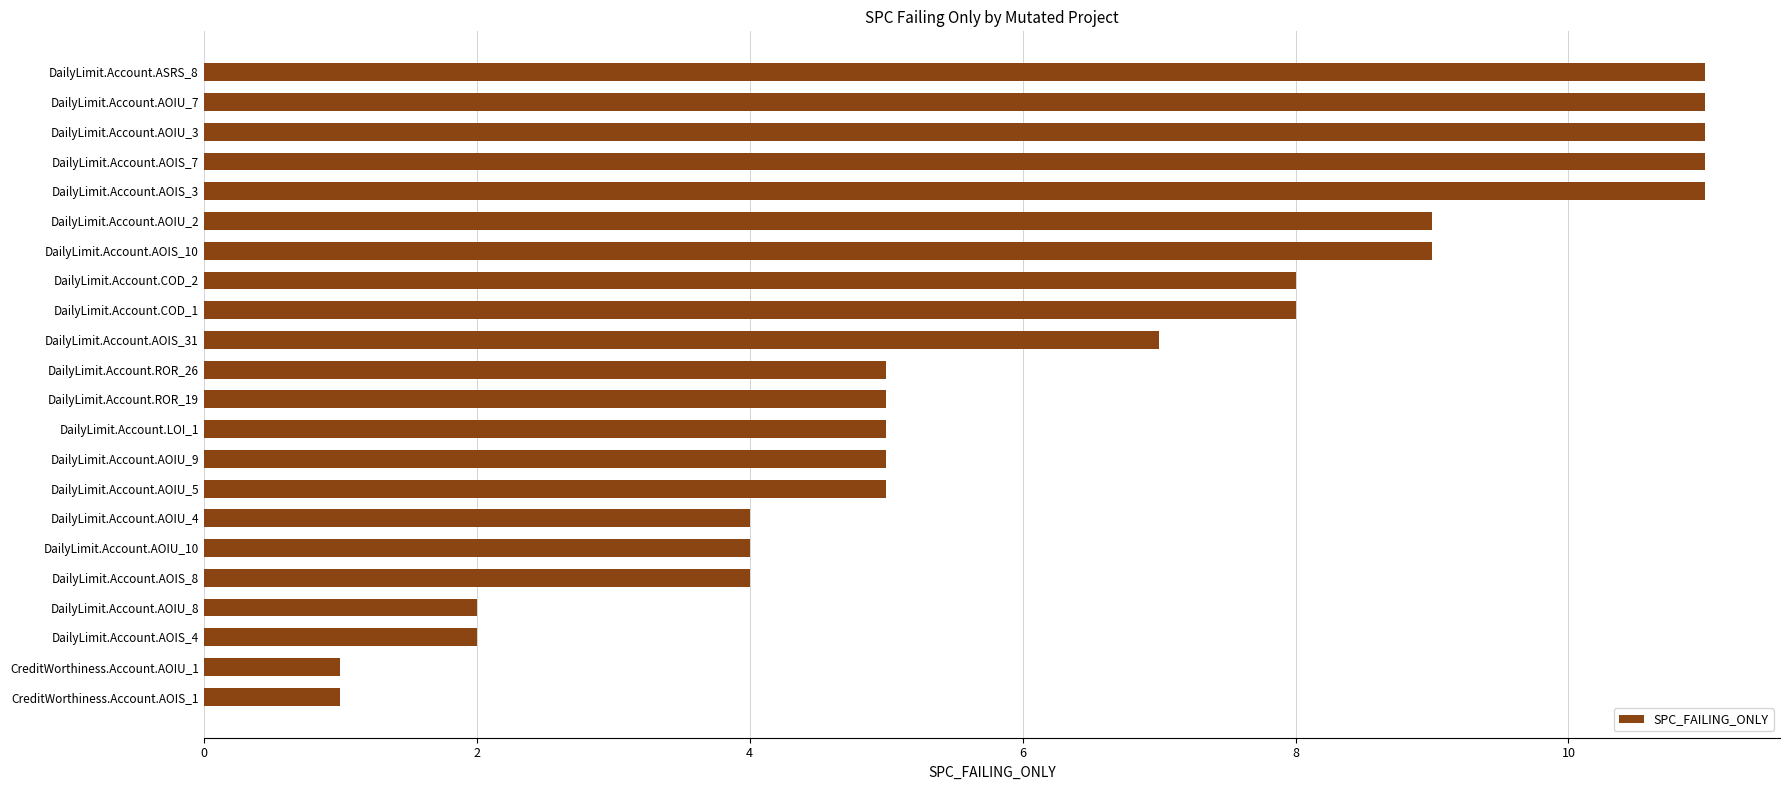

Approximately how many times larger is the value at DailyLimit.Account.AOIS_3 compared to DailyLimit.Account.AOIU_8?

5.5